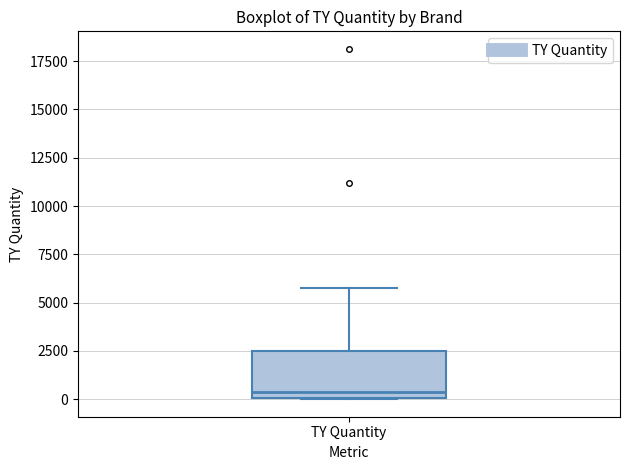

Transcribe this box plot: give where the median line is, the range the box spans, and where the two whiskers end, as read against the y-axis. The values are not printed on the chart, so give them approximately, as read against the axis.

median 500, box 0 to 2500, whiskers 0 to 6000